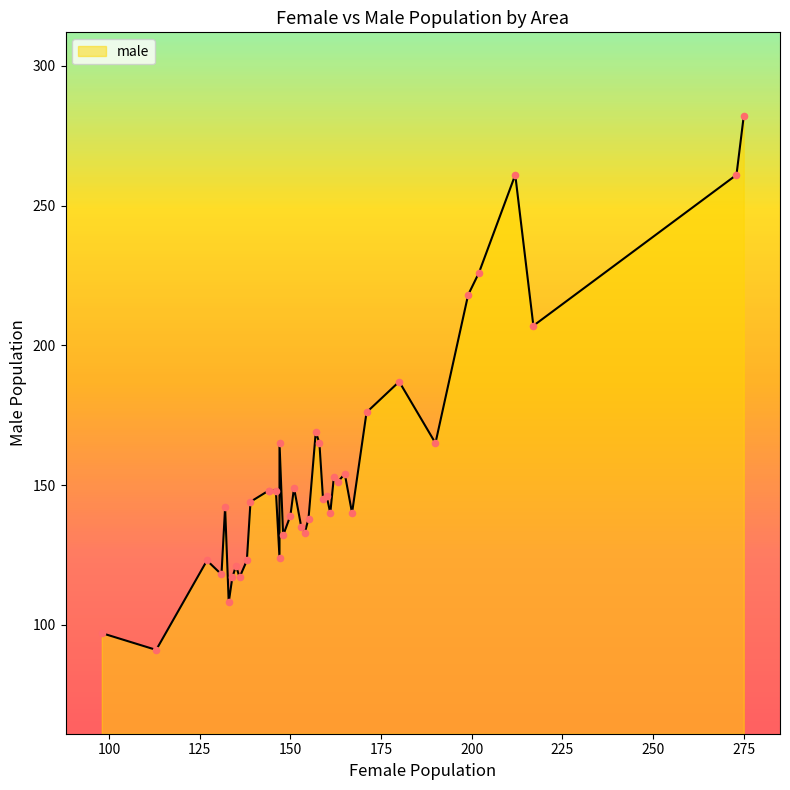

At how many categories does at least one series exceed 137?

32